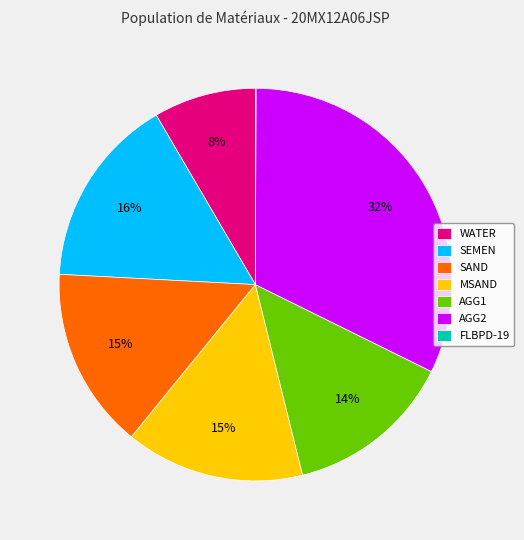

To the nearest percent, what is the average slice percentage?

14%